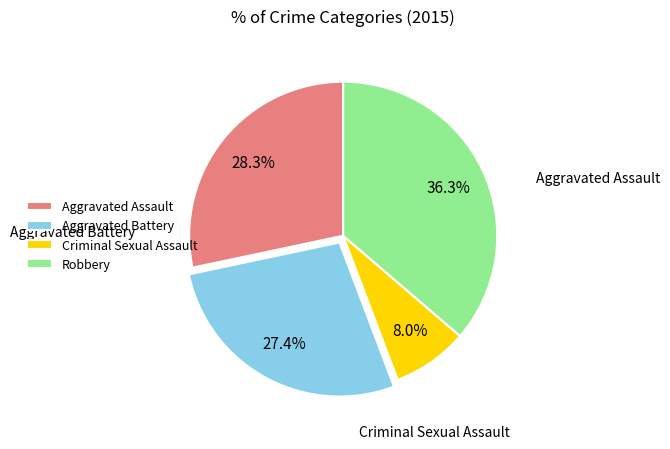

To the nearest percent, what is the combined percentage of Aggravated Battery and Robbery?

64%